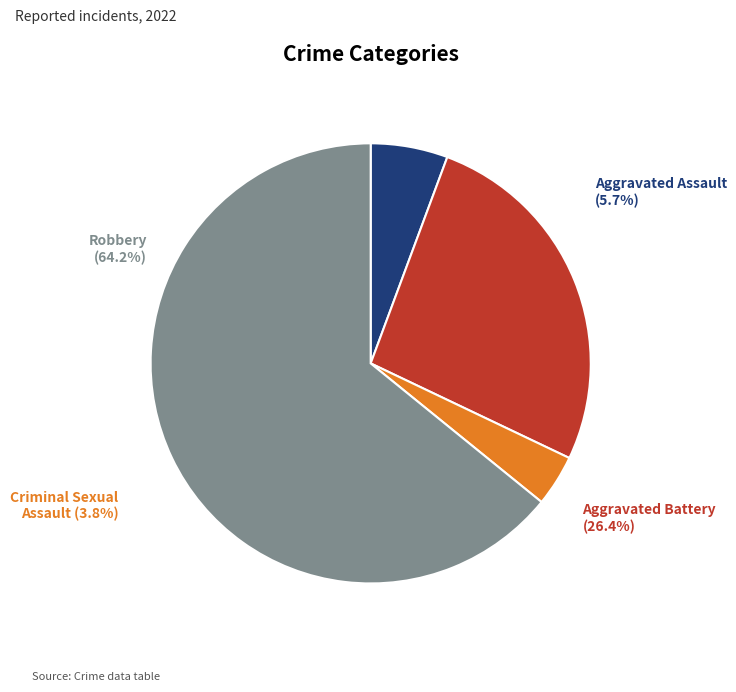

Does Aggravated Assault account for over 50% of the chart?

No